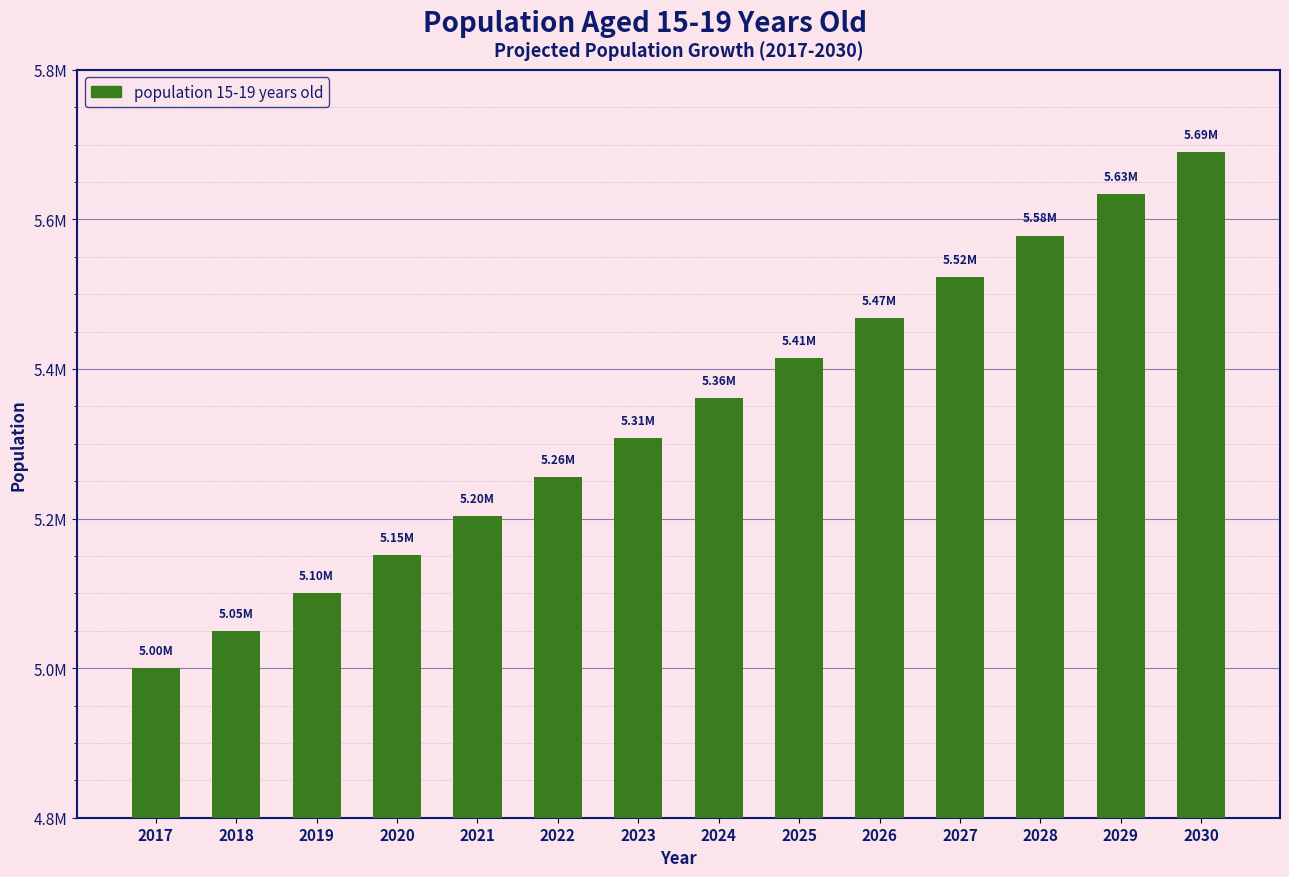

List the labels in order of value, largest first.

2030, 2029, 2028, 2027, 2026, 2025, 2024, 2023, 2022, 2021, 2020, 2019, 2018, 2017